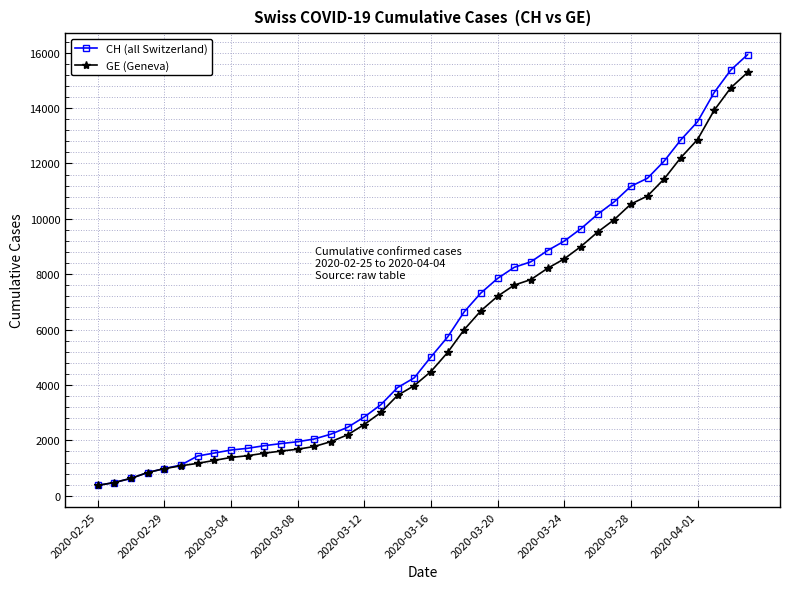

At how many categories does at least one series exceed 7556?

16